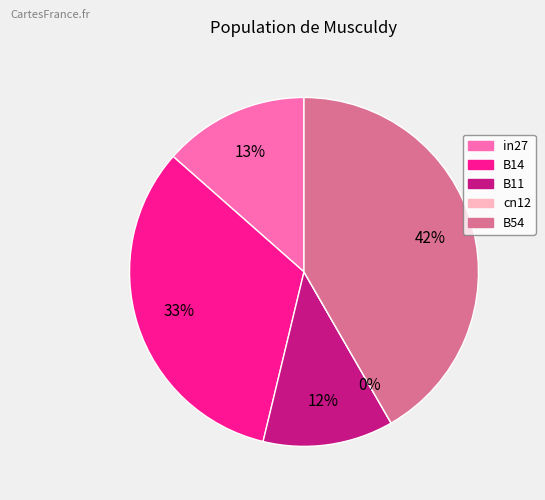

What is the largest slice in the pie chart?

B54